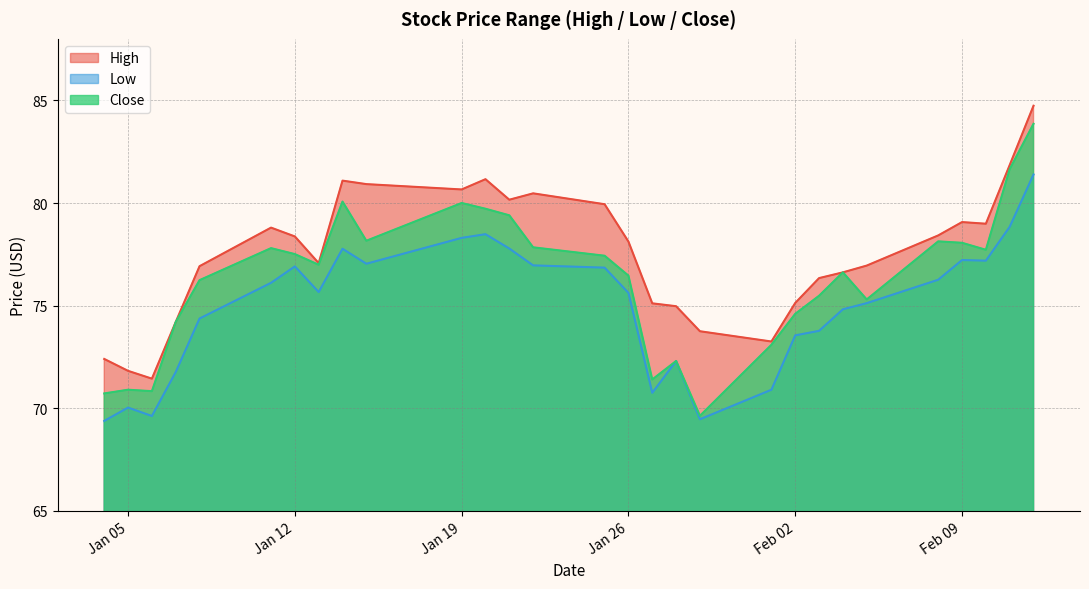

Reading left to right, list all the values displayed in this chart.

High: 72.4	71.8	71.4	74.2	76.9	78.8	78.4	77.1	81.1	80.9	80.7	81.2	80.2	80.5	79.9	78.1	75.1	75.0	73.8	73.2	75.1	76.3	76.6	76.9	78.4	79.1	79.0	81.8	84.7
Low: 69.4	70.0	69.6	71.8	74.4	76.1	76.9	75.7	77.8	77.0	78.3	78.5	77.8	77.0	76.8	75.6	70.8	72.3	69.5	70.9	73.6	73.8	74.8	75.1	76.3	77.2	77.2	78.8	81.4
Close: 70.7	70.9	70.8	74.2	76.2	77.8	77.5	77.0	80.1	78.2	80.0	79.7	79.4	77.8	77.4	76.5	71.4	72.3	69.6	73.1	74.6	75.5	76.6	75.3	78.1	78.1	77.7	81.7	83.9